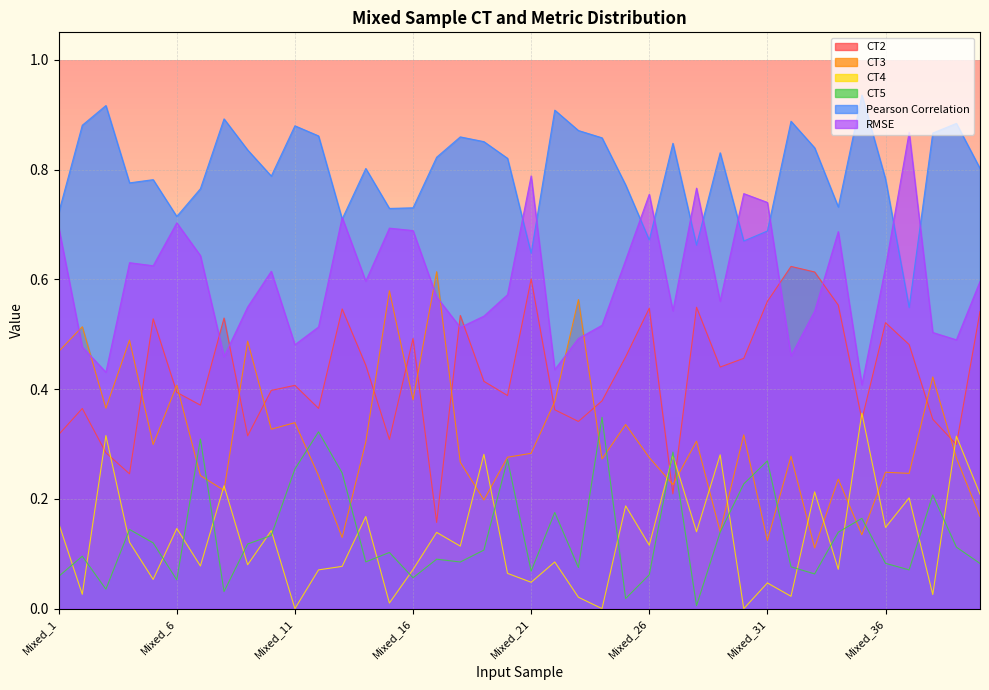

Between Mixed_32 and Mixed_33, which is larger?

Mixed_32